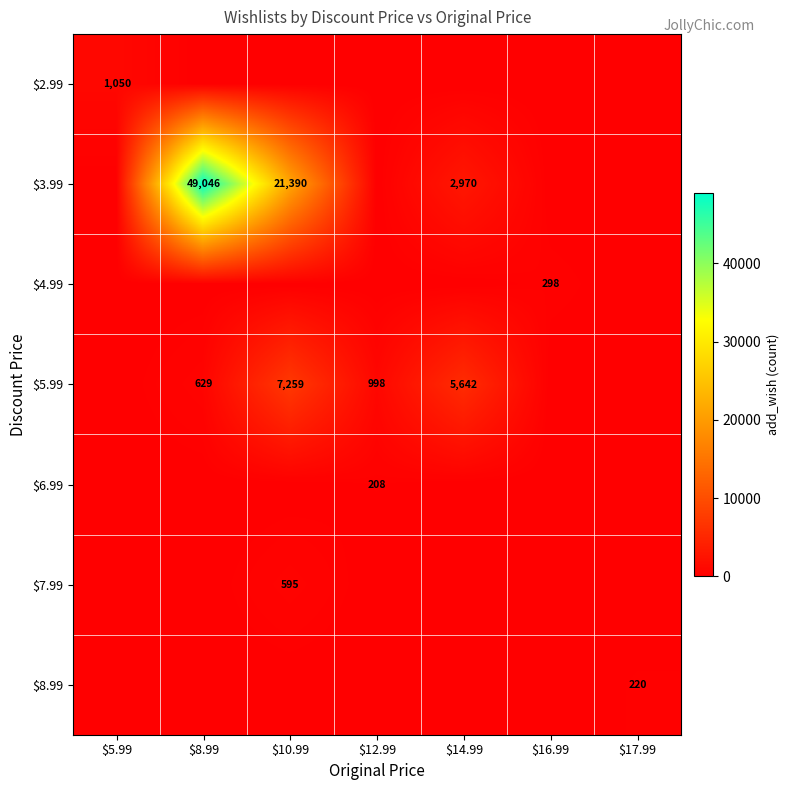

What is the difference between the maximum and minimum values in the $2.99 series?

1050